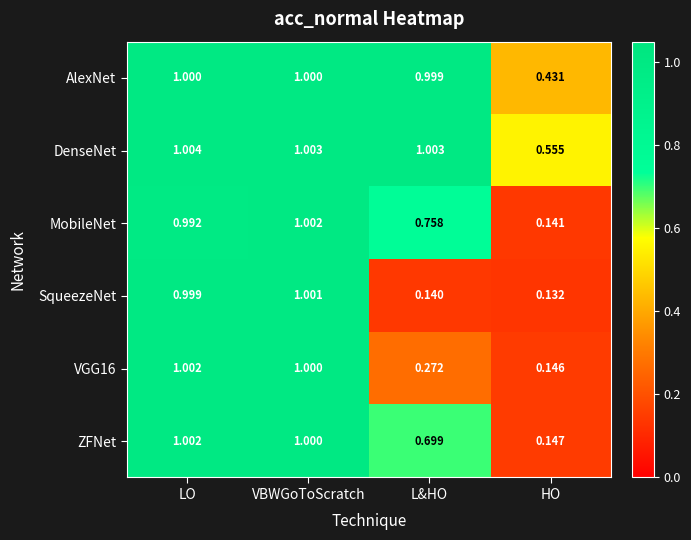

At which label does SqueezeNet reach its peak?

VBWGoToScratch